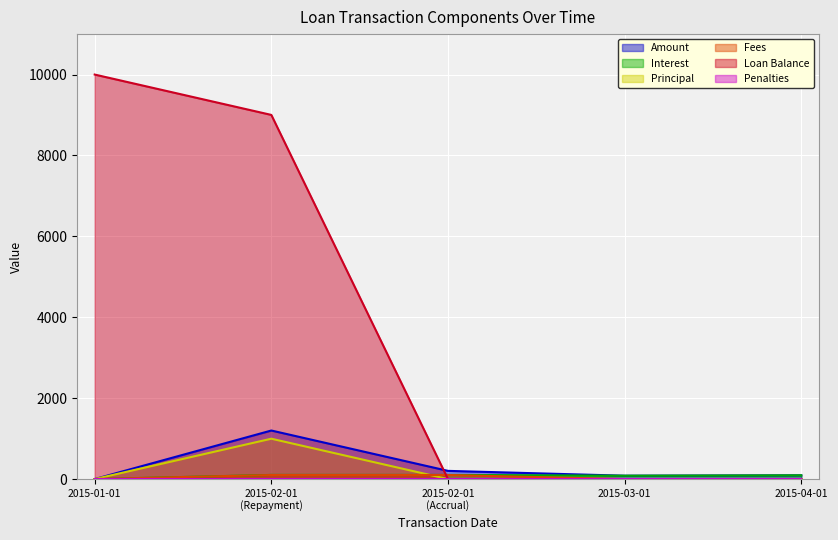

What is the sum of all Loan Balance values?

19002.3